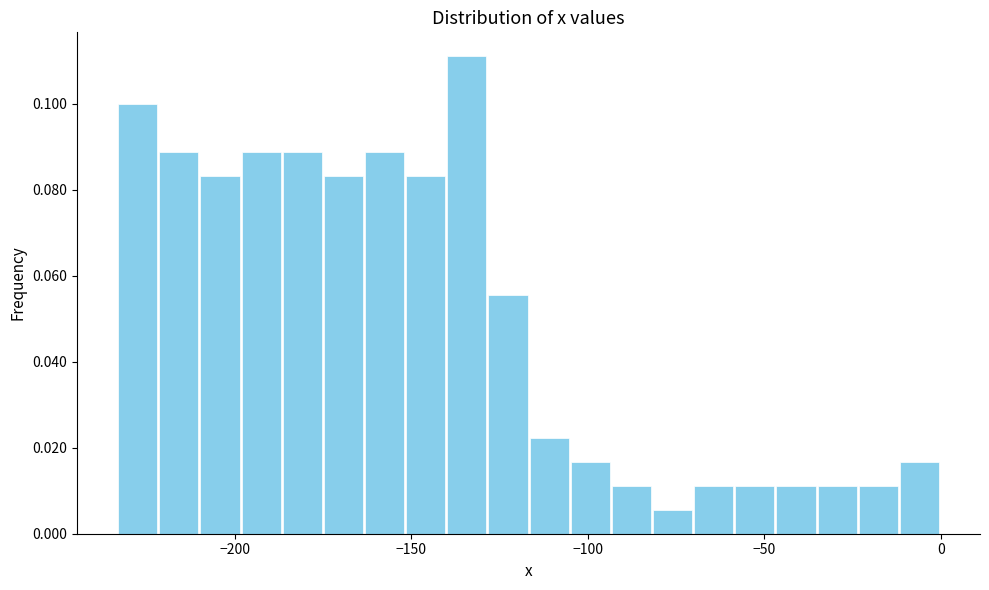

Around what value on the x-axis is the tallest bar? Give the approximate position of its centre, as read against the axis.

-135